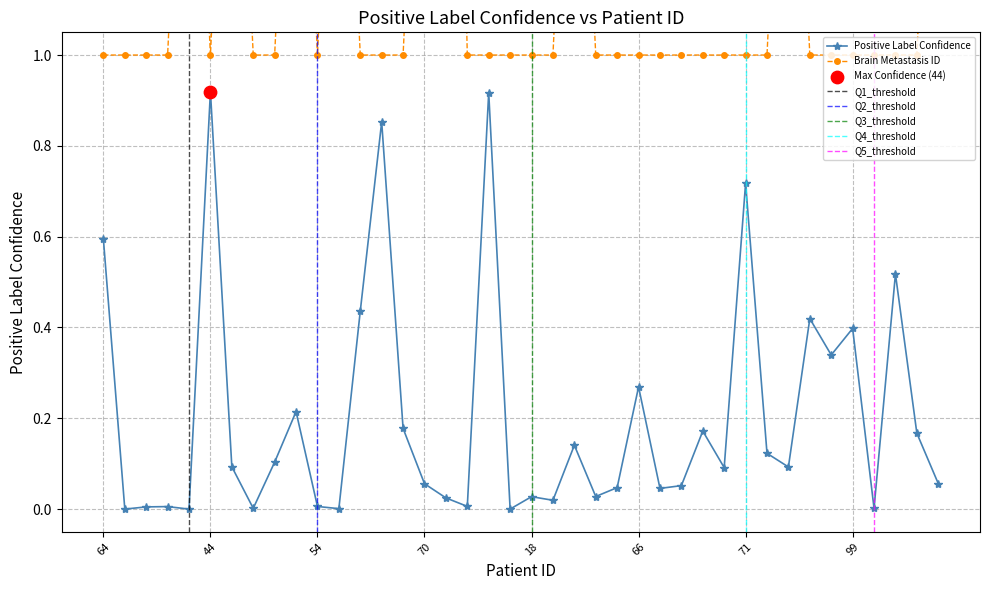

Which series contains the lowest Y value?

Positive Label Confidence